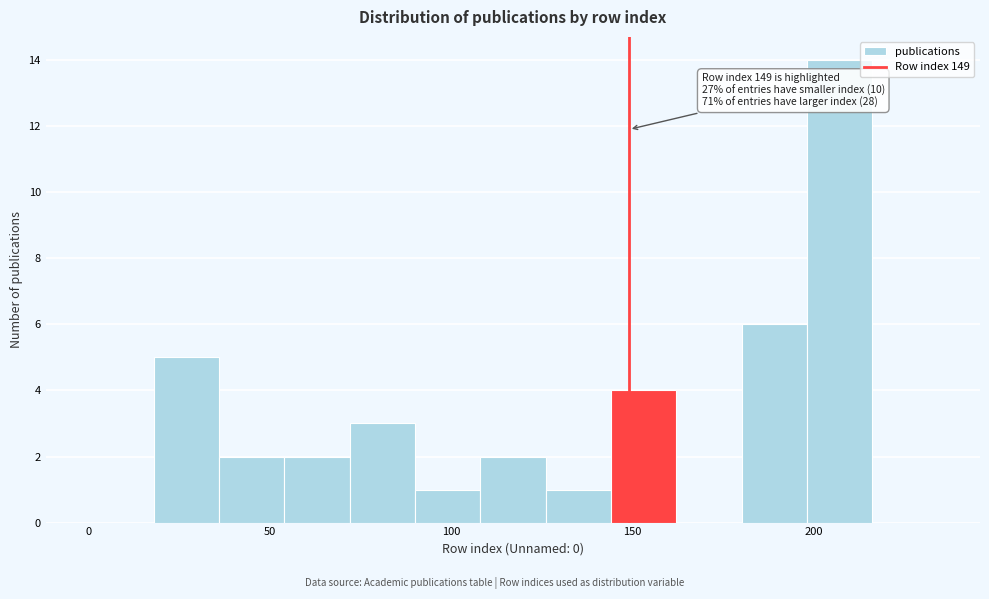

Read against the x-axis, roughly where is the centre of the tallest bar?

205